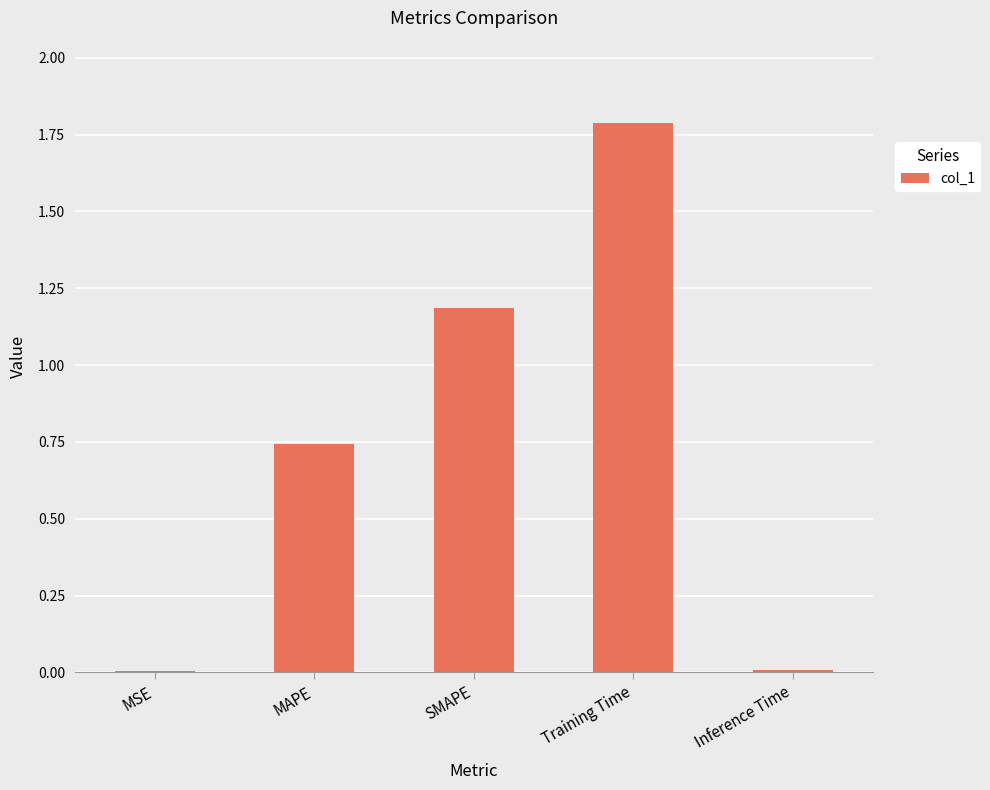

What is the maximum value shown in the chart?

1.8